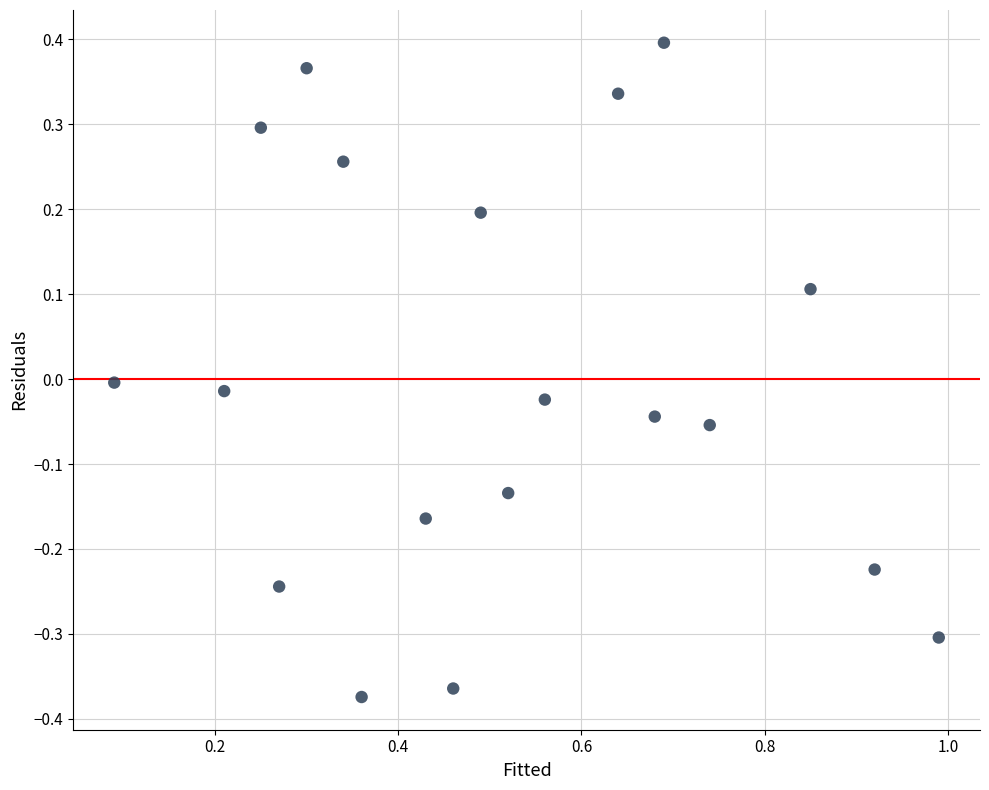

What is the range of X values (max minus min)?

0.9